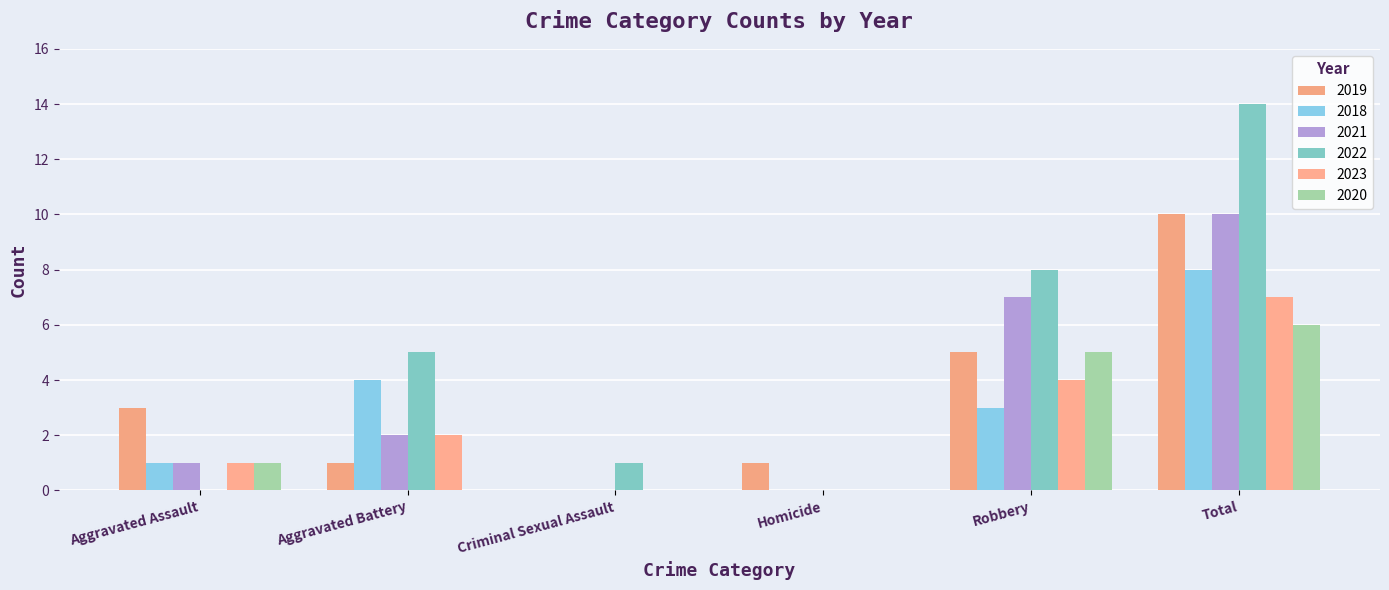

How many data points does each series have?

6